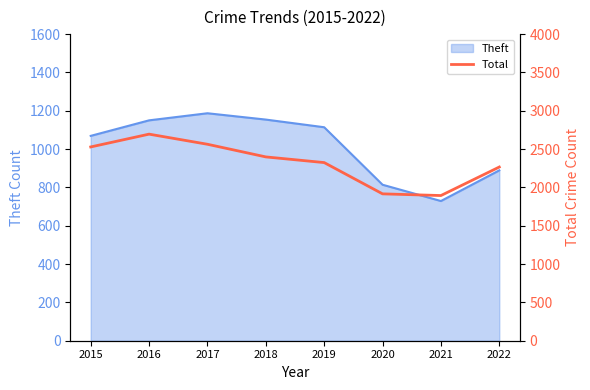

Where is Theft nearest to the value 958?

2022